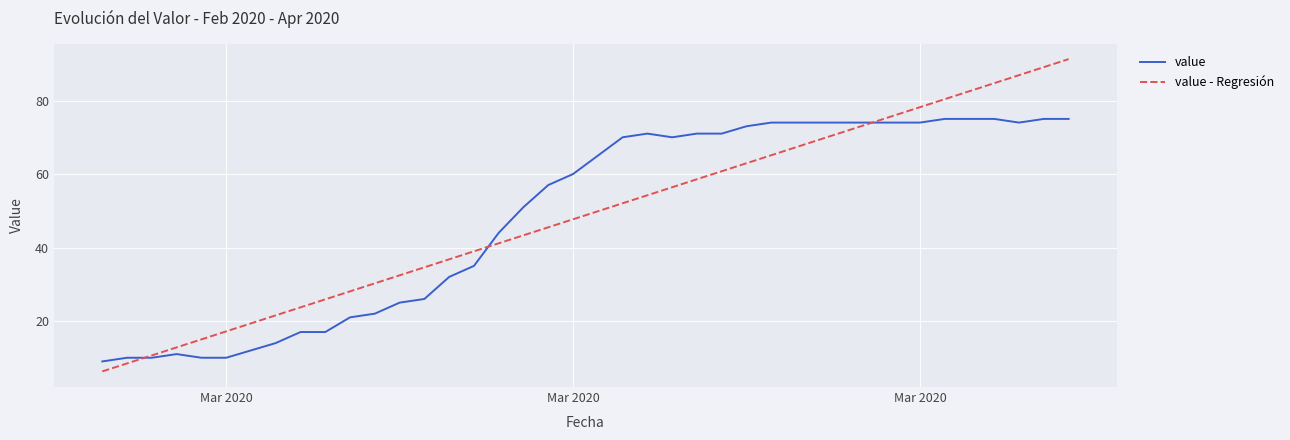

What are all the series names shown in the legend?

value, value - Regresión